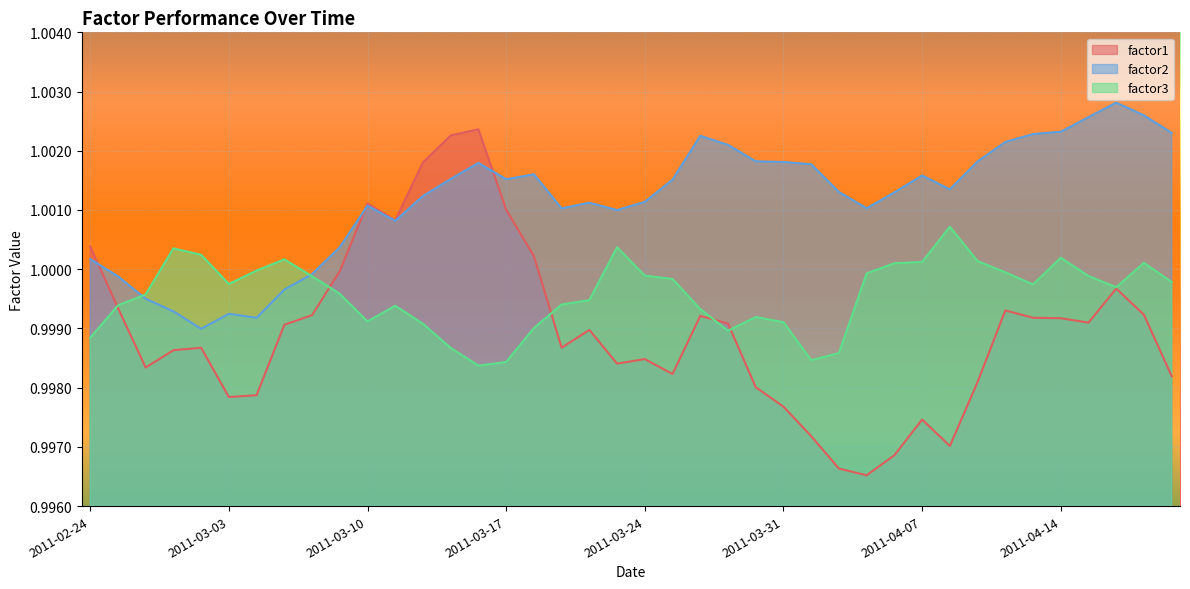

List the series in order of their peak value, lowest first.

factor3, factor1, factor2